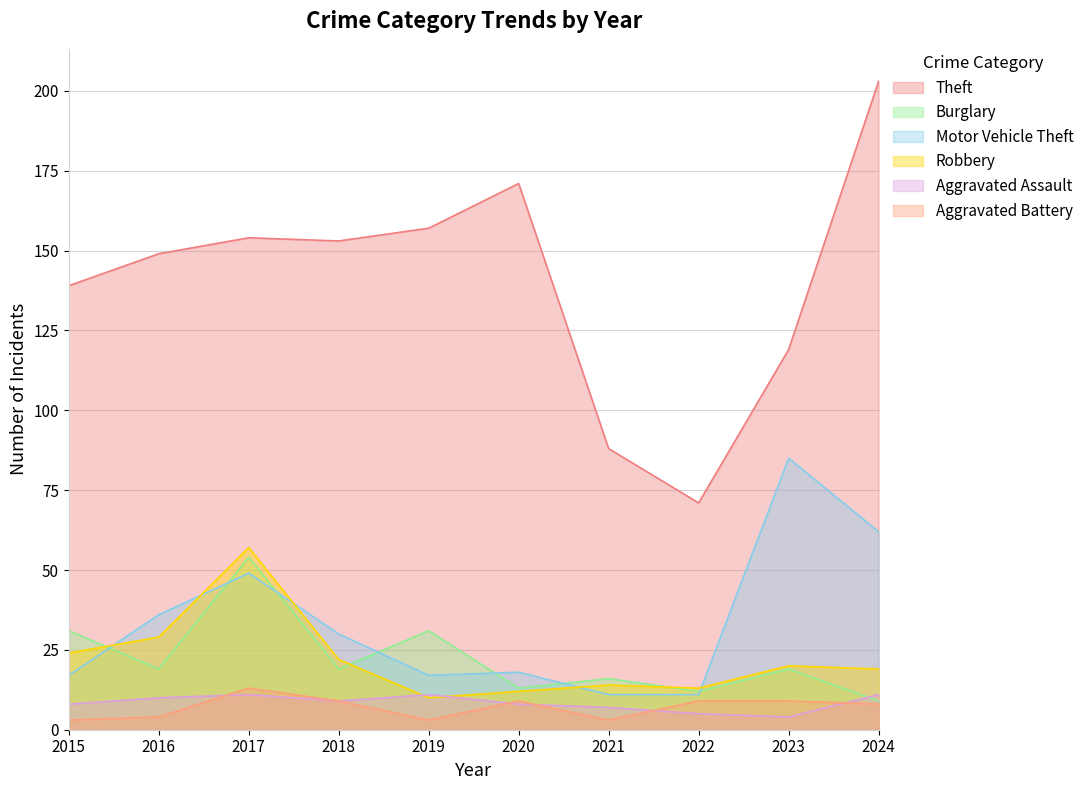

Count the Aggravated Assault values in the range 7 to 11.

8